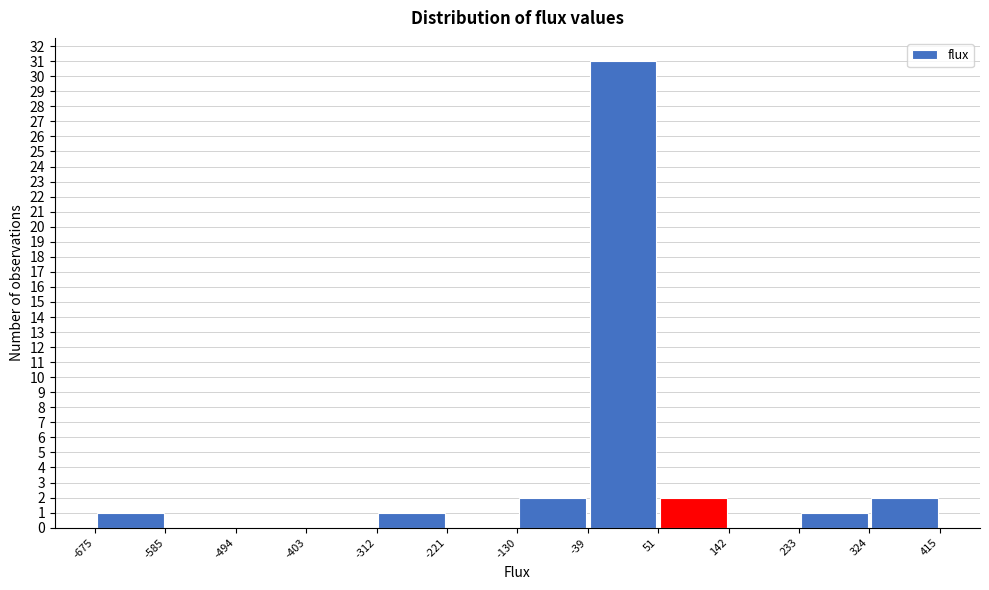

Reading left to right, transcribe this chart: for each bar, give the range it covers on the x-axis and its height. The values are not printed on the chart, so give them approximately, as read against the axis.

-675 to -585: 1
-585 to -494: 0
-494 to -403: 0
-403 to -312: 0
-312 to -221: 1
-221 to -130: 0
-130 to -39: 2
-39 to 51: 31
51 to 142: 2
142 to 233: 0
233 to 324: 1
324 to 415: 2